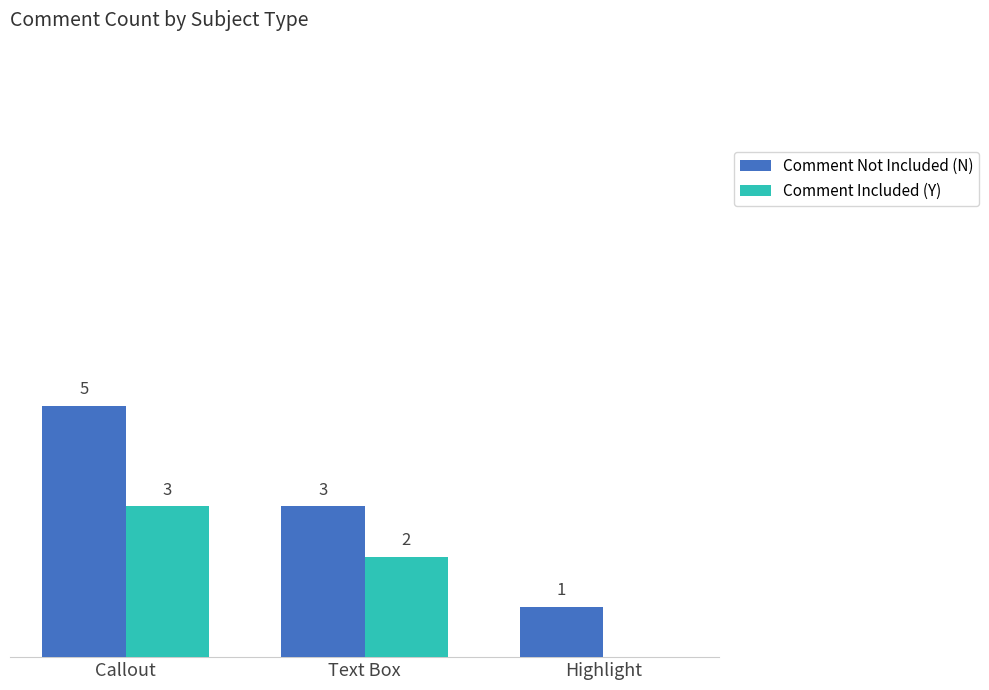

Are the bars horizontal?

No